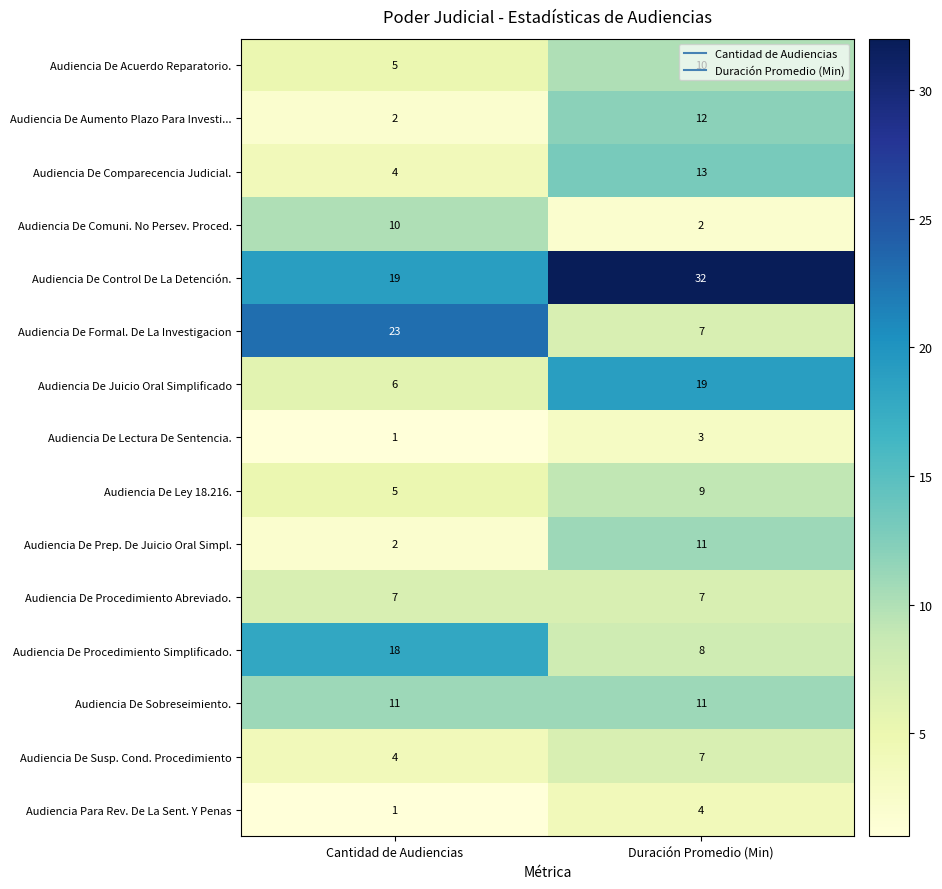

Between Cantidad de Audiencias and Duración Promedio (Min), which series saw the biggest shift?

Audiencia De Formal. De La Investigacion